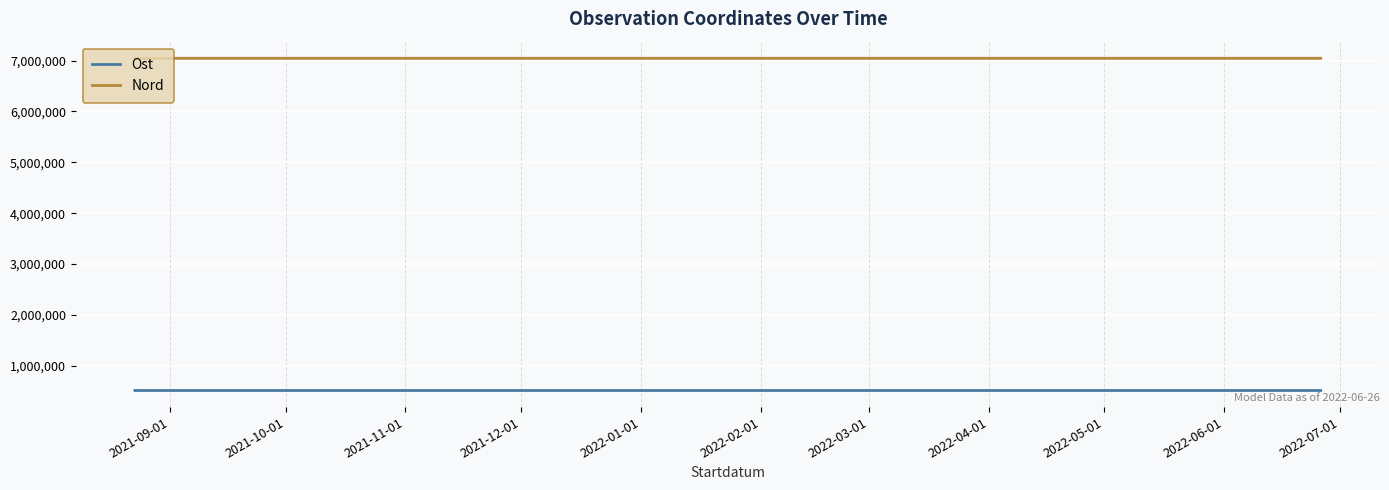

Which series changed the most between 2021-09-01 and 2021-10-01?

Nord